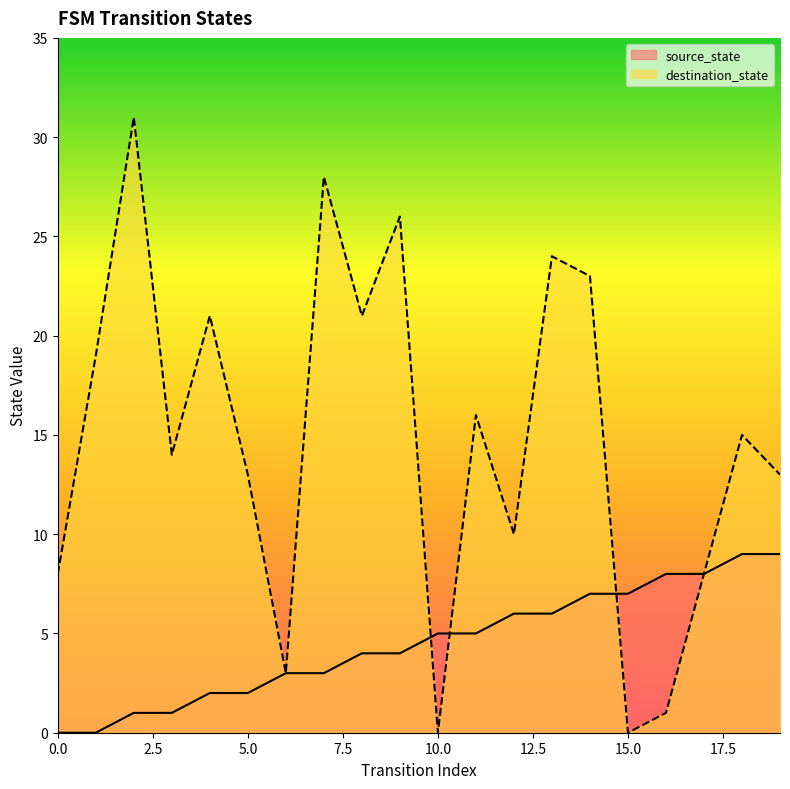

How many lines are shown in the chart?

2